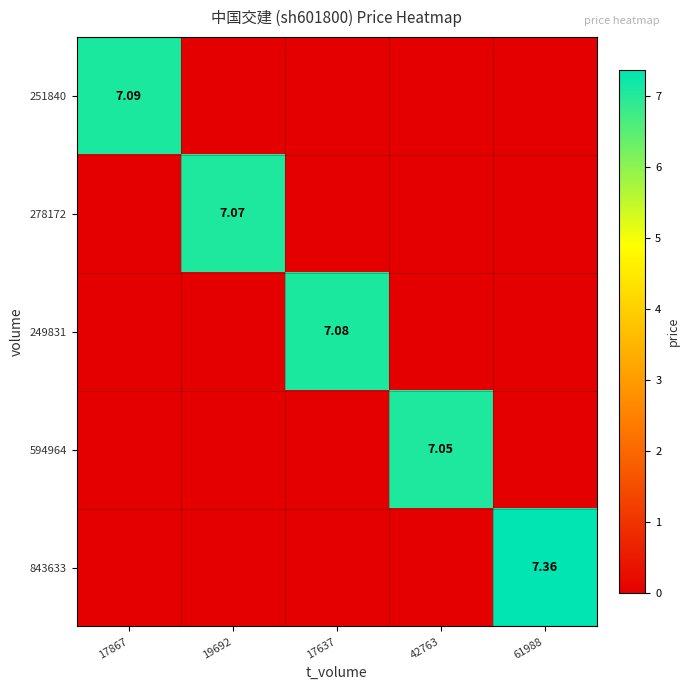

At which label does 251840 reach its minimum?

19692